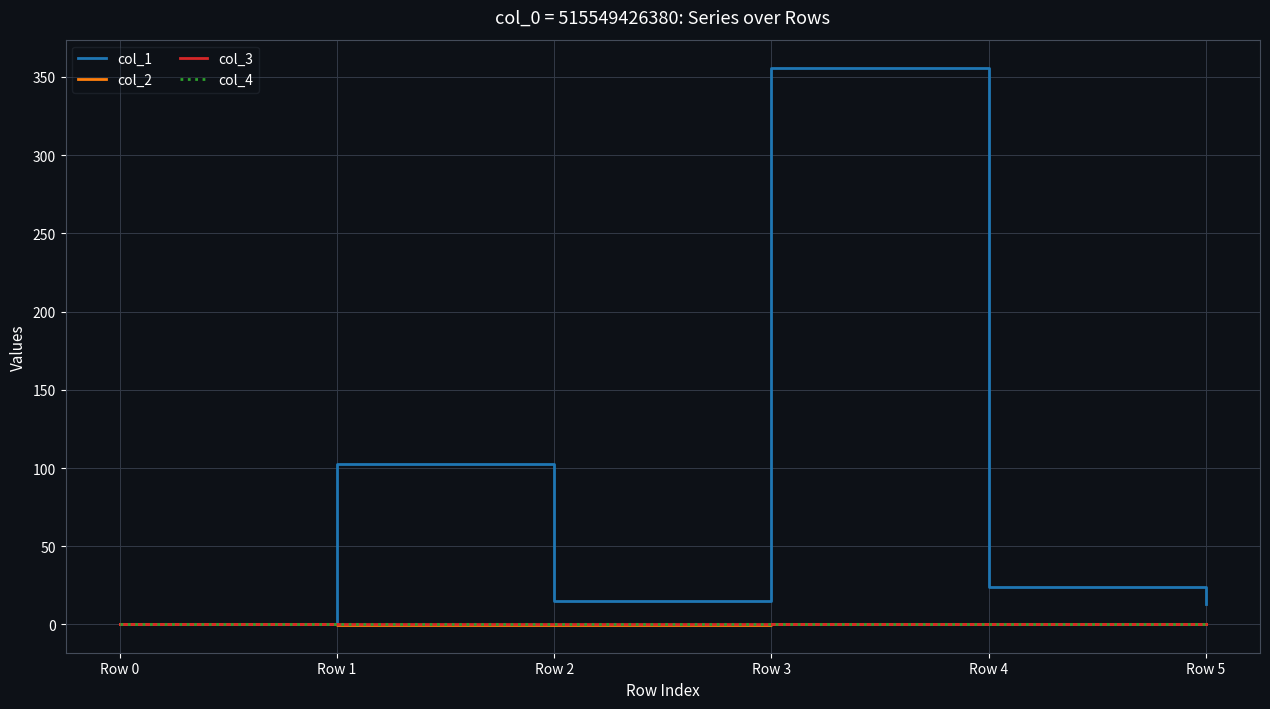

At which category does col_2 reach its first local peak?

Row 3